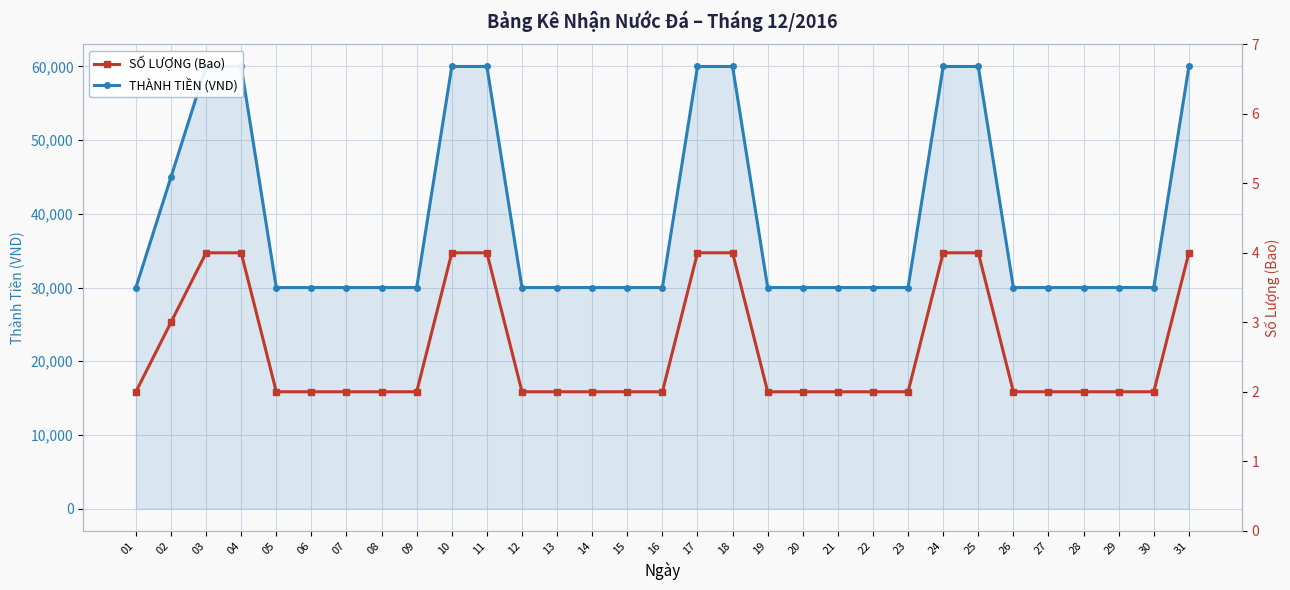

True or false: THÀNH TIỀN (VND) and SỐ LƯỢNG (Bao) intersect in this chart.

False